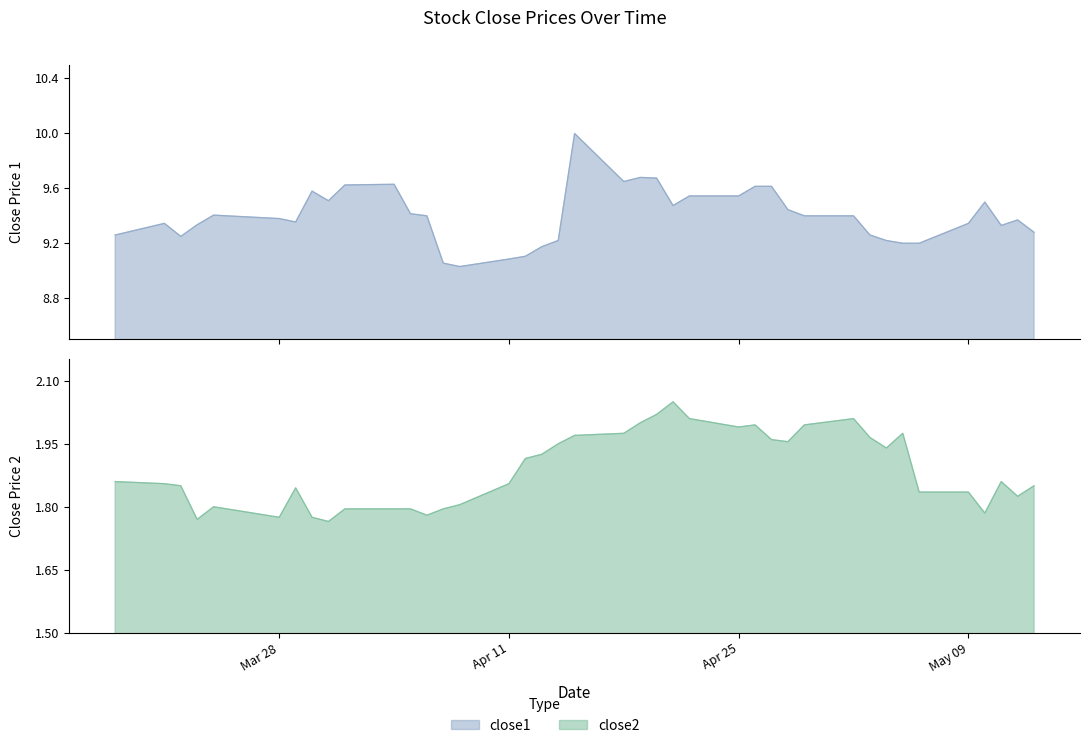

How many categories are shown in the chart?

40